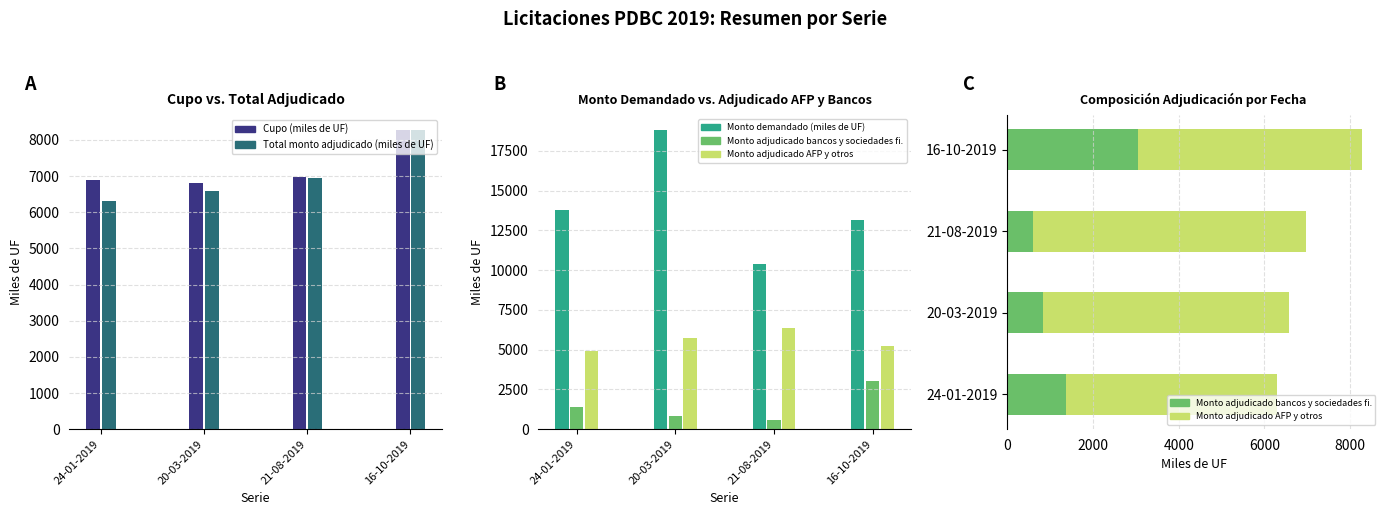

What is the approximate value of Monto demandado (miles de UF) at 21-08-2019?

10370